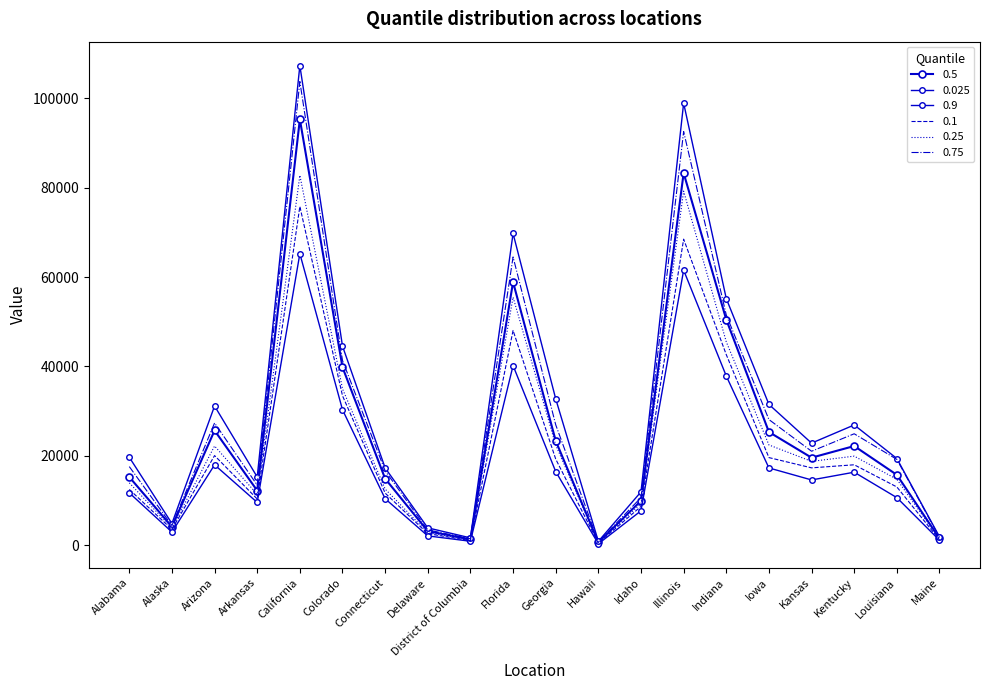

Reading left to right, what are all the values shown in this chart?

0.025: Alabama=11710	Alaska=2942	Arizona=17983	Arkansas=9573	California=65253	Colorado=30315	Connecticut=10394	Delaware=2078	District of Columbia=876	Florida=40199	Georgia=16476	Hawaii=303	Idaho=7688	Illinois=61557	Indiana=37867	Iowa=17287	Kansas=14602	Kentucky=16336	Louisiana=10641	Maine=1101
0.1: Alabama=12483	Alaska=3531	Arizona=20056	Arkansas=10339	California=75826	Colorado=33451	Connecticut=11660	Delaware=2572	District of Columbia=1007	Florida=48056	Georgia=19273	Hawaii=440	Idaho=8680	Illinois=68501	Indiana=42649	Iowa=19606	Kansas=17306	Kentucky=17995	Louisiana=13032	Maine=1198
0.25: Alabama=13960	Alaska=3811	Arizona=22198	Arkansas=11374	California=82779	Colorado=34988	Connecticut=12562	Delaware=2803	District of Columbia=1094	Florida=55507	Georgia=22423	Hawaii=535	Idaho=9322	Illinois=79253	Indiana=45509	Iowa=22434	Kansas=18759	Kentucky=19928	Louisiana=14759	Maine=1329
0.5: Alabama=15259	Alaska=4109	Arizona=25672	Arkansas=12214	California=95329	Colorado=39824	Connecticut=14889	Delaware=3130	District of Columbia=1299	Florida=58894	Georgia=23356	Hawaii=624	Idaho=9920	Illinois=83301	Indiana=50496	Iowa=25335	Kansas=19587	Kentucky=22192	Louisiana=15741	Maine=1496
0.75: Alabama=17591	Alaska=4397	Arizona=27355	Arkansas=13436	California=103781	Colorado=41340	Connecticut=16638	Delaware=3421	District of Columbia=1430	Florida=64518	Georgia=26953	Hawaii=754	Idaho=10644	Illinois=92593	Indiana=51527	Iowa=28120	Kansas=21024	Kentucky=24936	Louisiana=19206	Maine=1730
0.9: Alabama=19677	Alaska=4847	Arizona=31156	Arkansas=15262	California=107357	Colorado=44563	Connecticut=17291	Delaware=3874	District of Columbia=1634	Florida=69769	Georgia=32755	Hawaii=860	Idaho=11934	Illinois=98955	Indiana=55196	Iowa=31510	Kansas=22843	Kentucky=26909	Louisiana=19398	Maine=1879